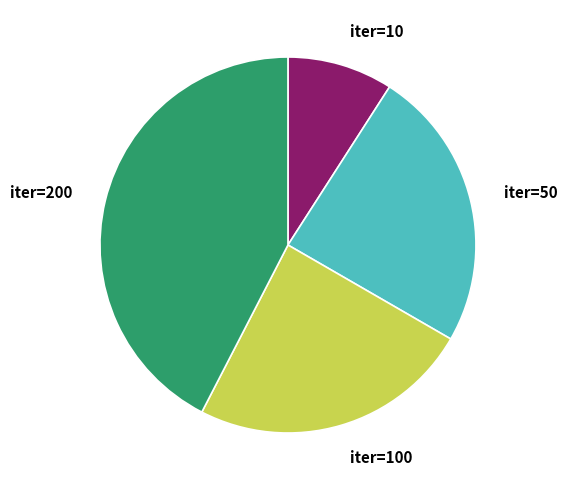

What is the ratio of the value at iter=200 to the value at iter=10?

4.7